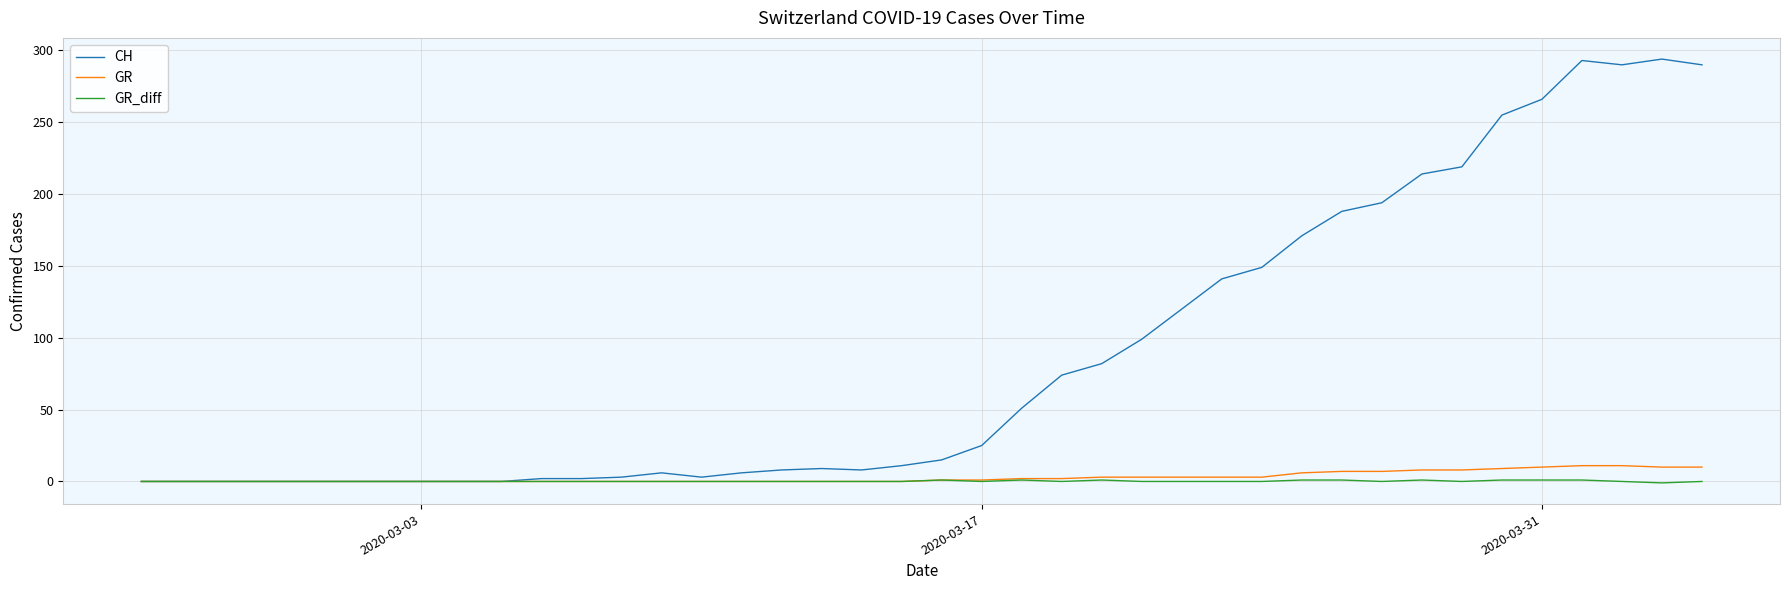

How many lines are shown in the chart?

3